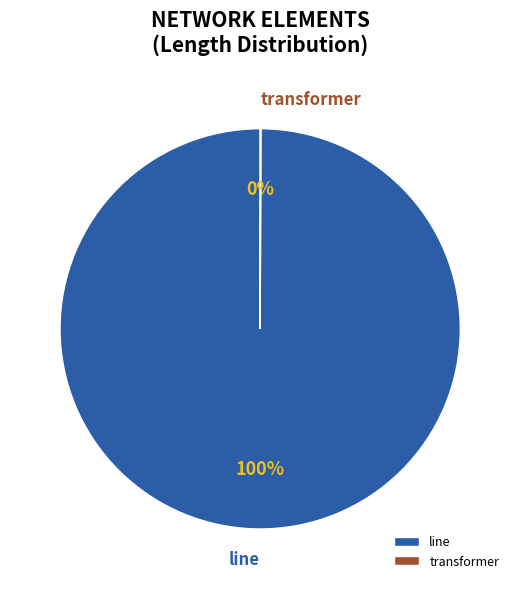

To the nearest percent, what percentage of the pie is line?

100%